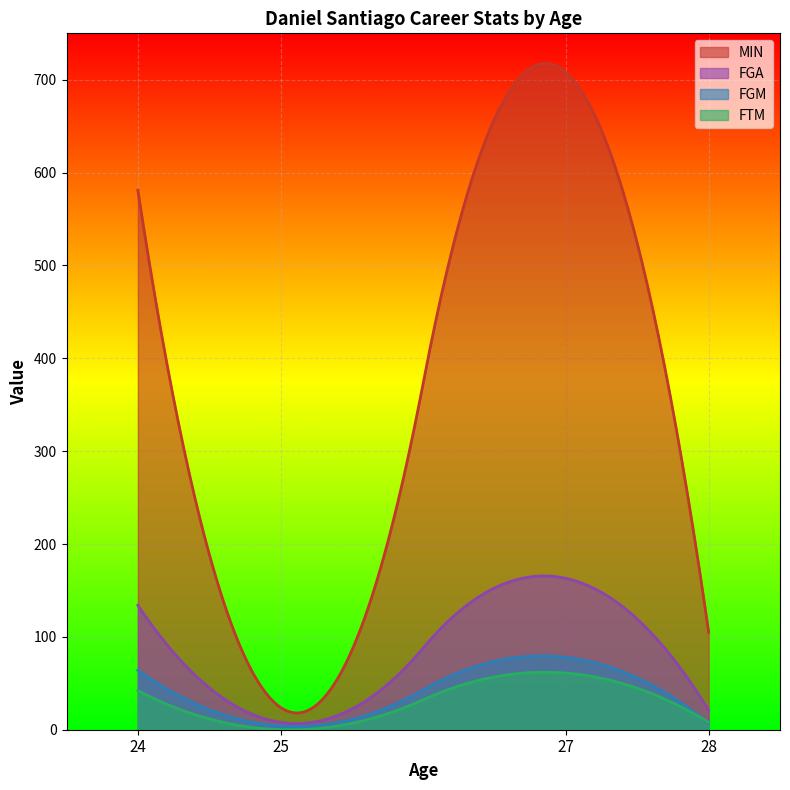

At which category is the sum across all series the highest?

27